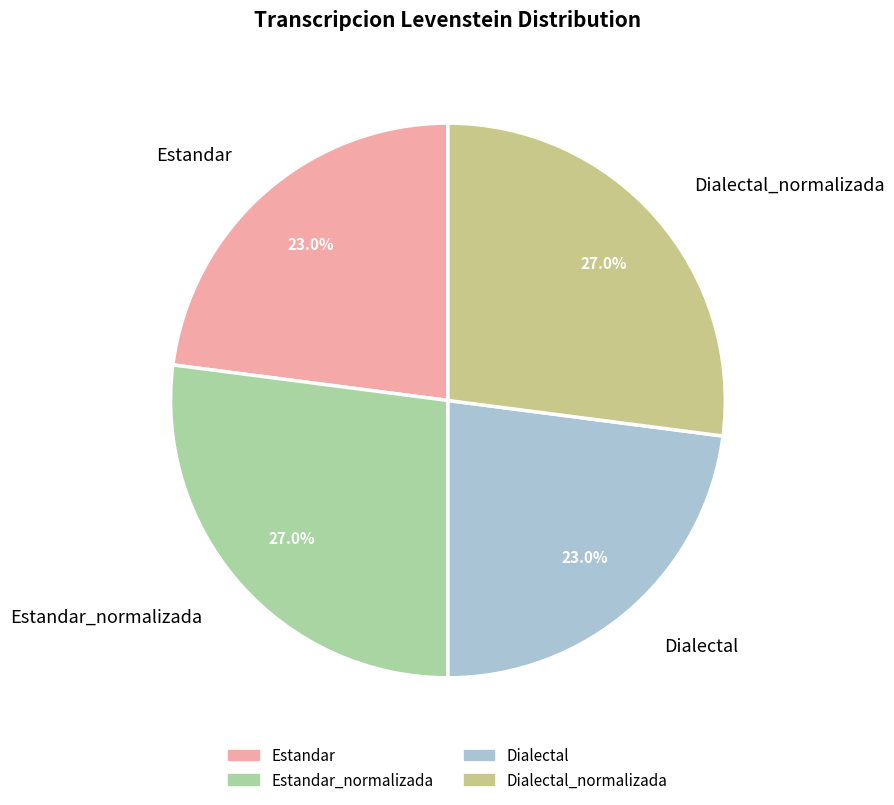

Count the number of slices in the pie.

4